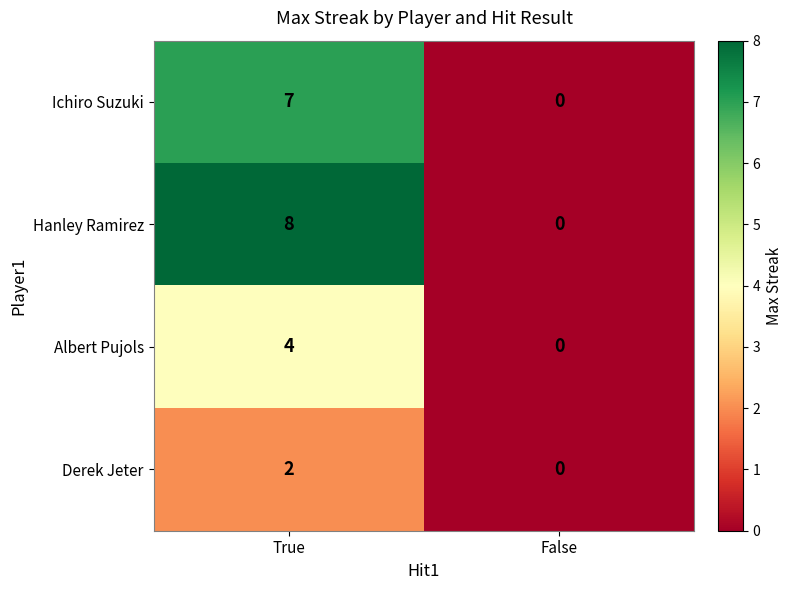

Reading left to right, list all the values displayed in this chart.

Ichiro Suzuki: True=7	False=0
Hanley Ramirez: True=8	False=0
Albert Pujols: True=4	False=0
Derek Jeter: True=2	False=0